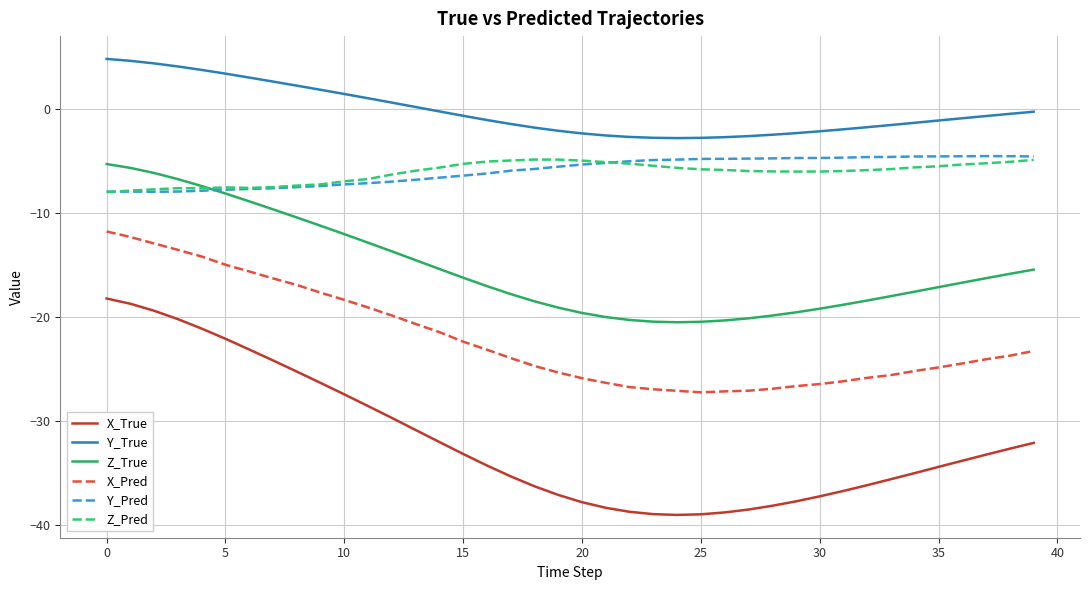

True or false: X_True and Y_True intersect in this chart.

False